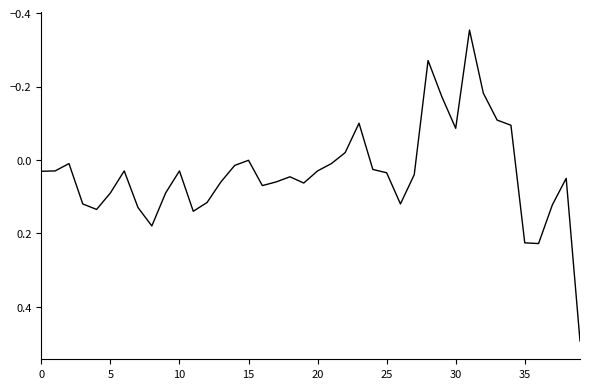

What is the greatest value displayed?

0.5